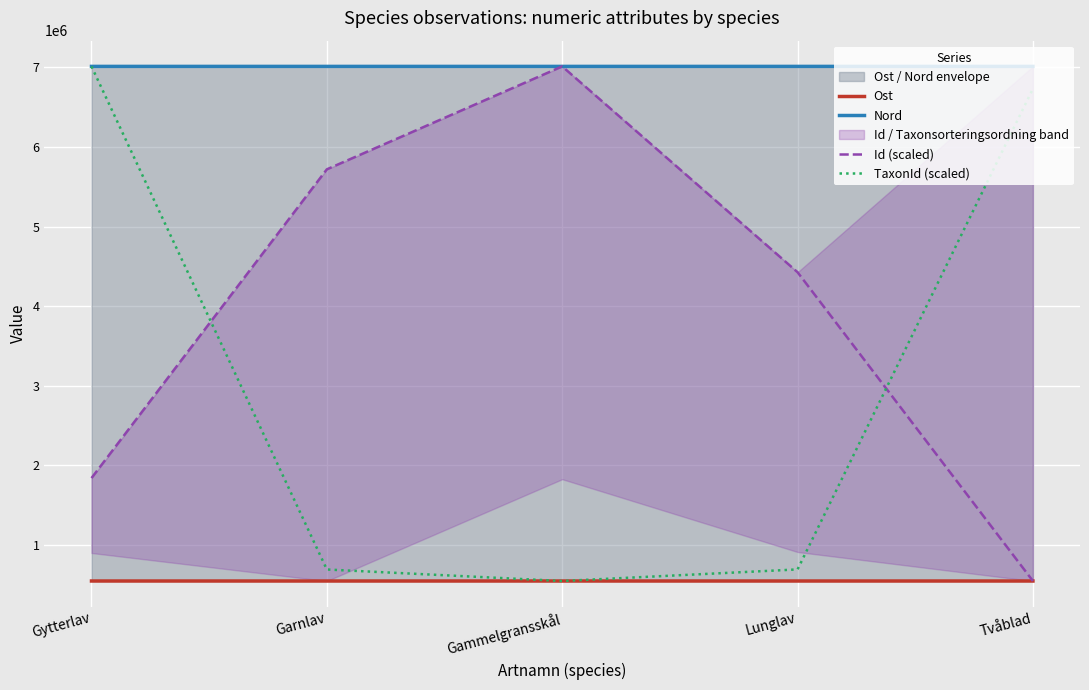

The value of Ost at Gytterlav is 846014.4. True or false?

False